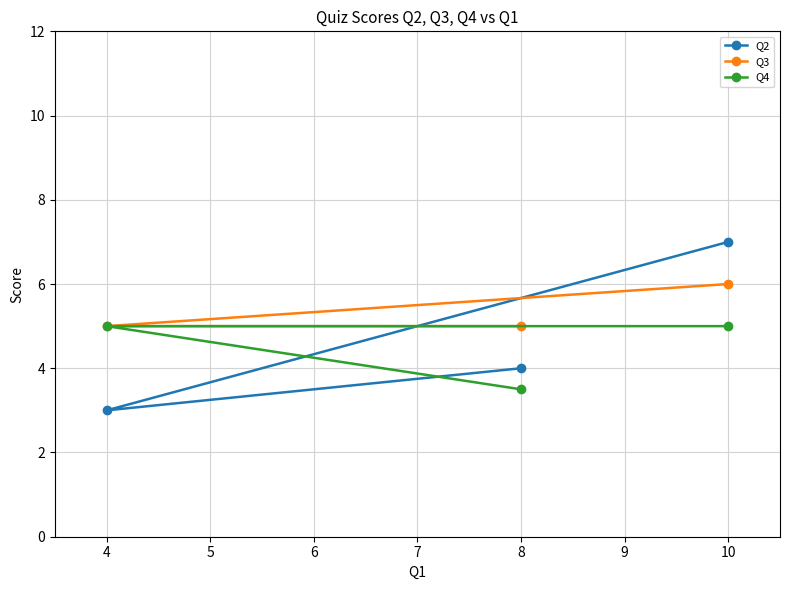

What is the difference between the second highest and minimum values in the Q4 series?

1.5